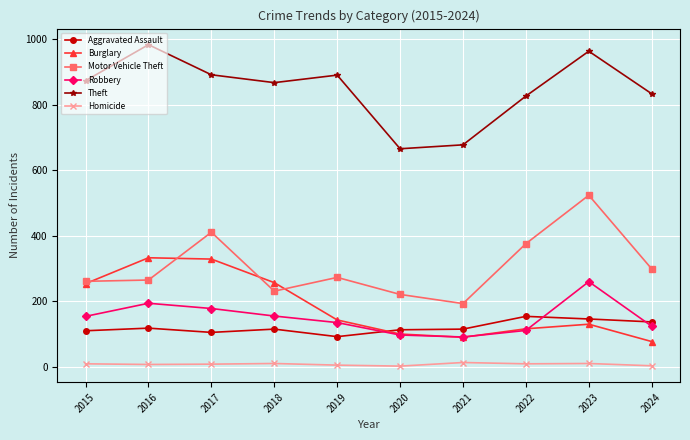

Where is the first local maximum for Motor Vehicle Theft?

2017